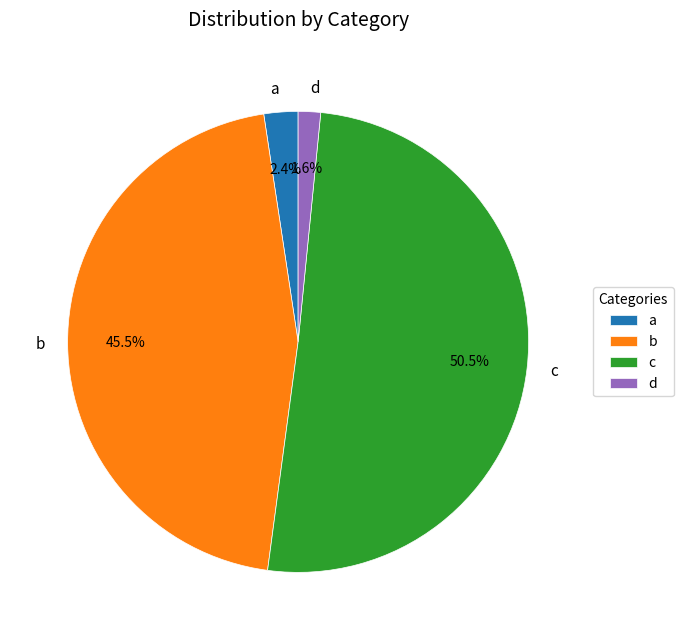

What is the smallest slice in the pie chart?

d